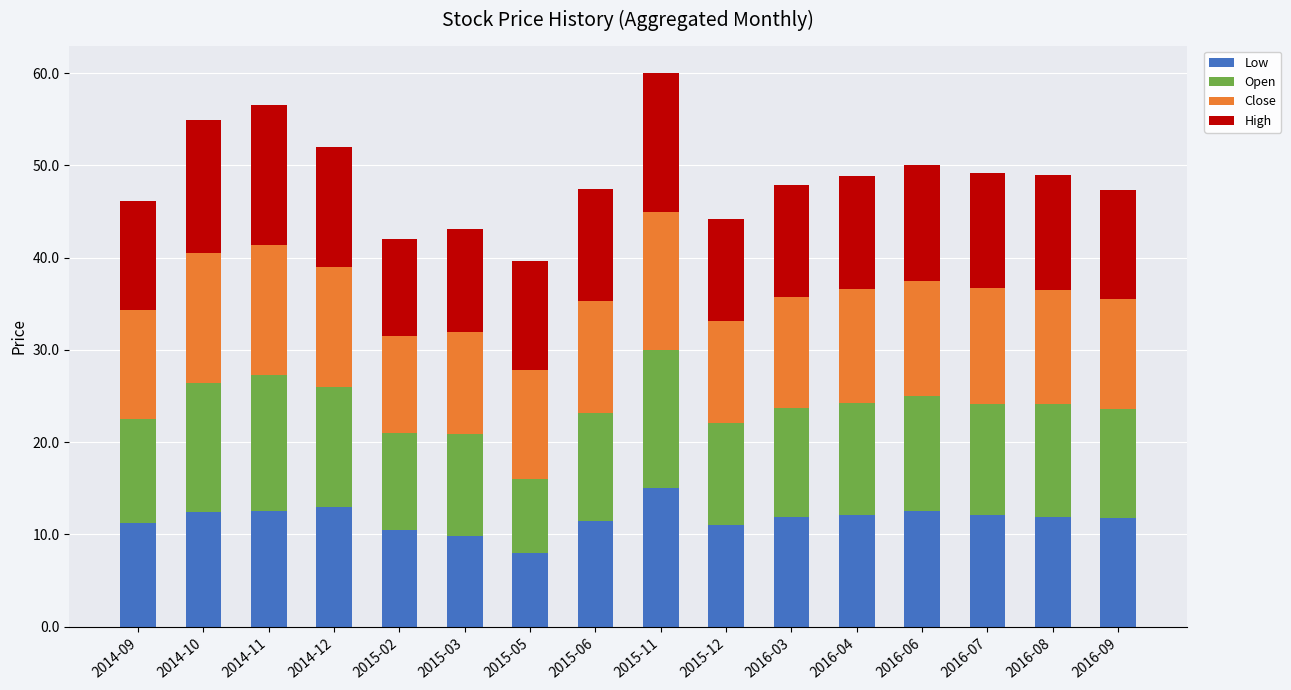

What is the lowest value of the Low series?

8.0